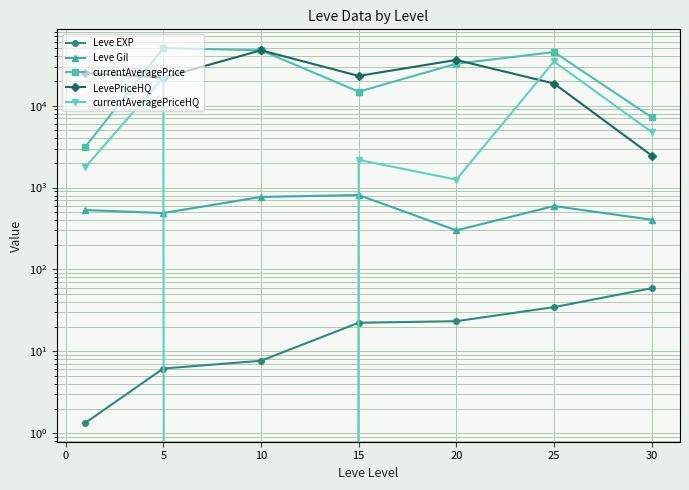

Which series has the largest total across all categories?

currentAveragePrice